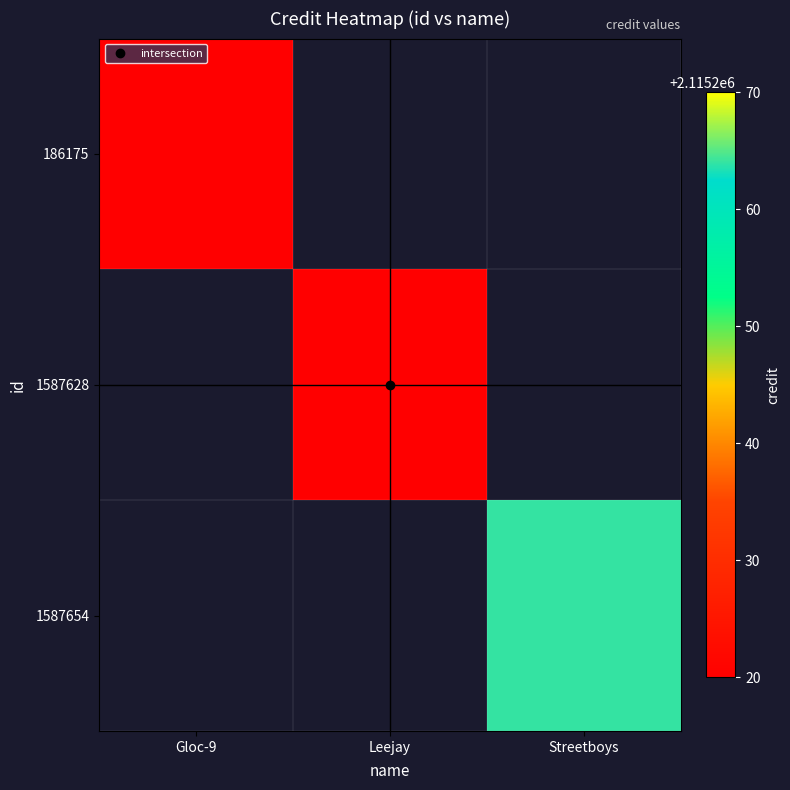

What is the smallest value displayed?

2115220.0